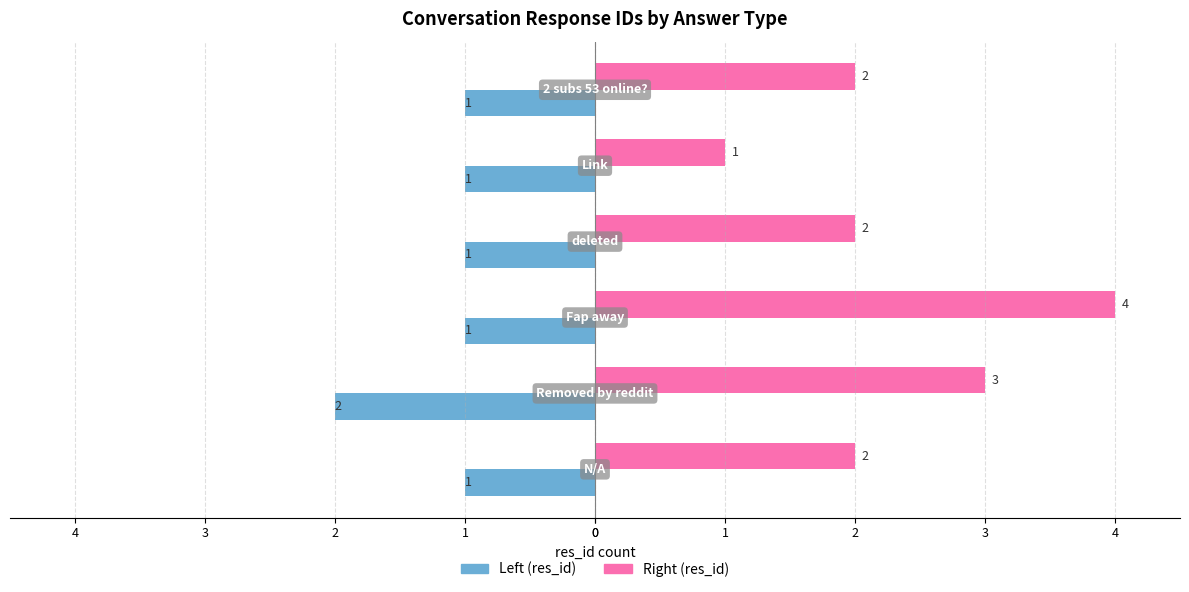

Rank the series by their maximum value, from highest to lowest.

Right (res_id), Left (res_id)